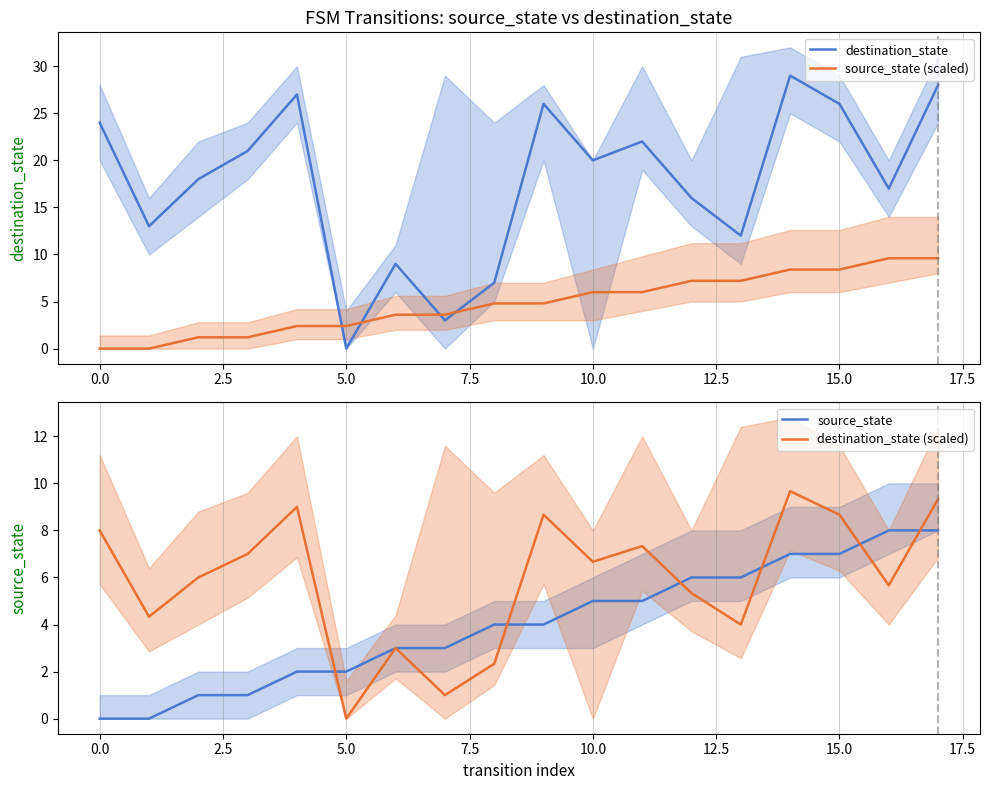

What value does the source_state series have at 14?

7.0